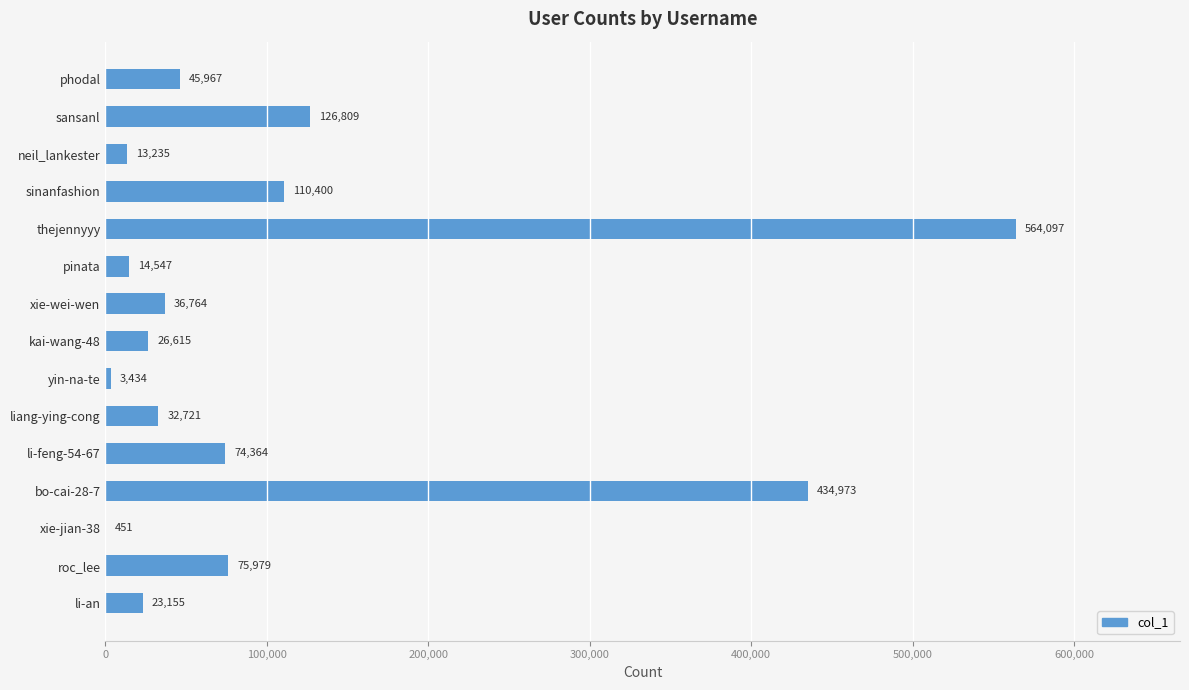

How many series are shown in this chart?

1